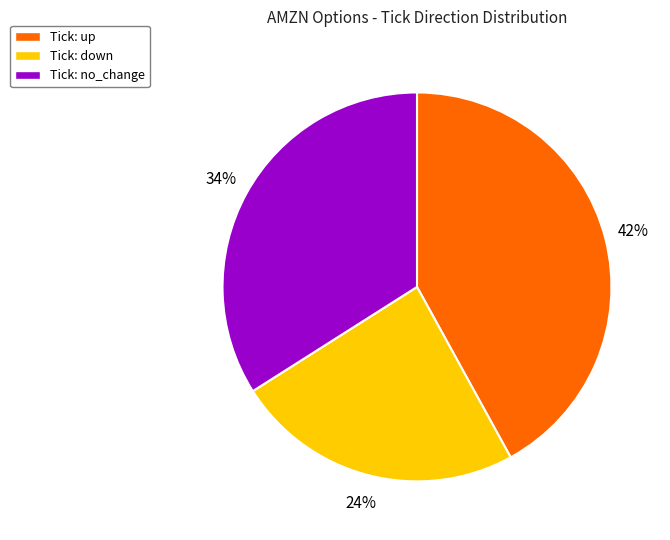

To the nearest percent, what is the difference between the largest and smallest slice percentages?

18%